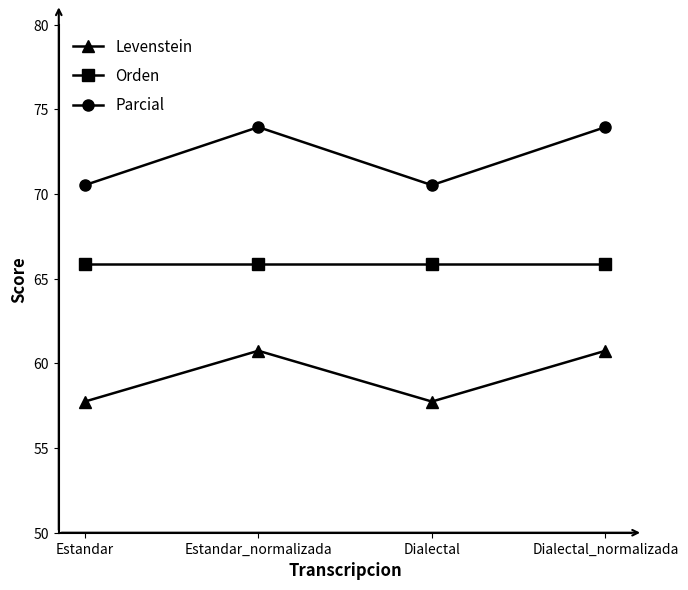

How many data points in Levenstein are above 60?

2